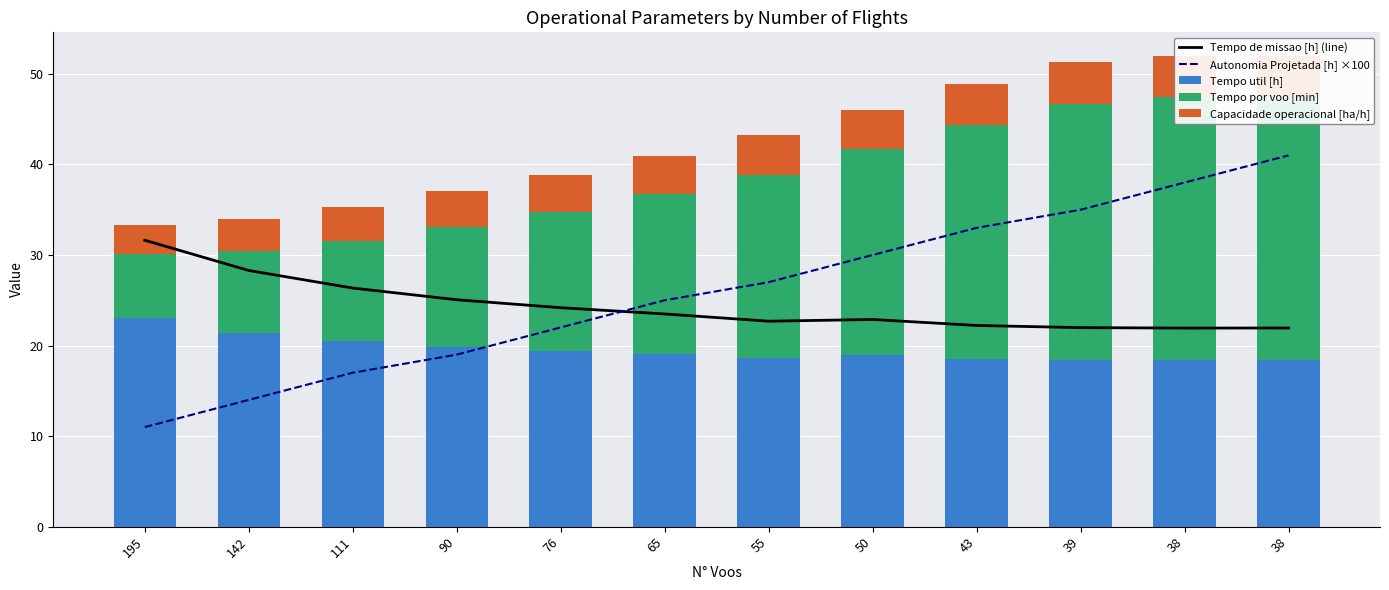

The value of Tempo util [h] at 142 is 21.4. True or false?

True